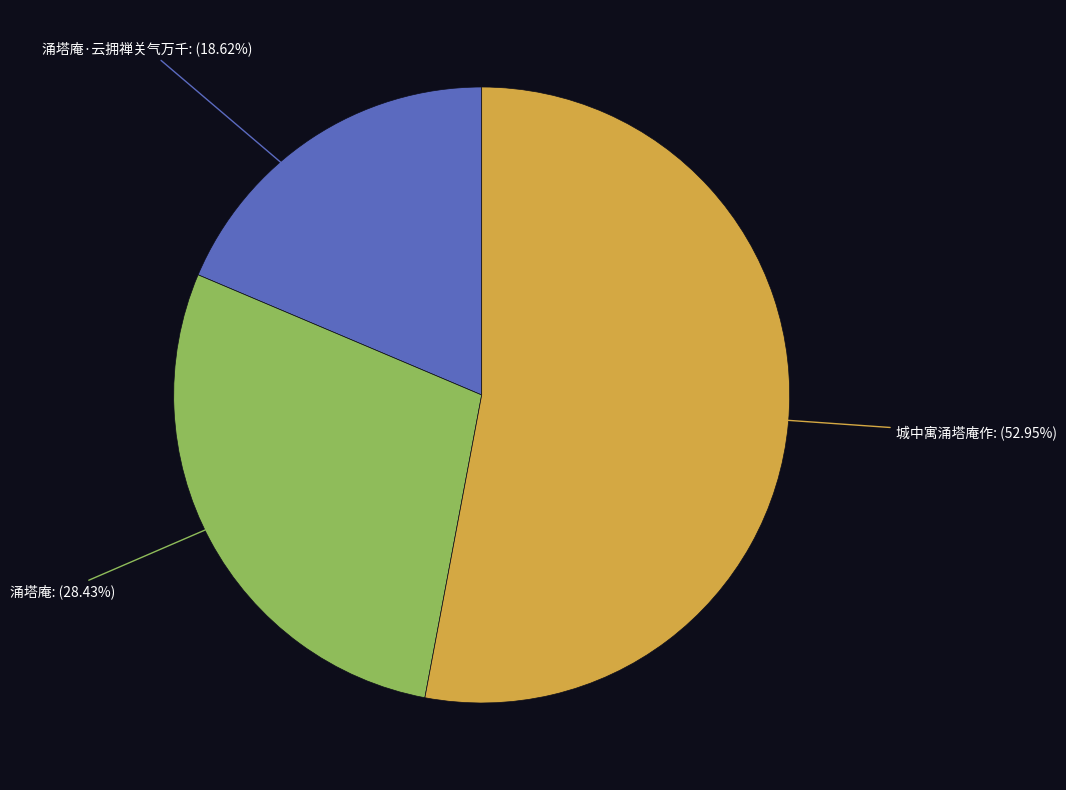

What is the ratio of the value at 城中寓涌塔庵作: (52.95%) to the value at 涌塔庵·云拥禅关气万千: (18.62%)?

2.8